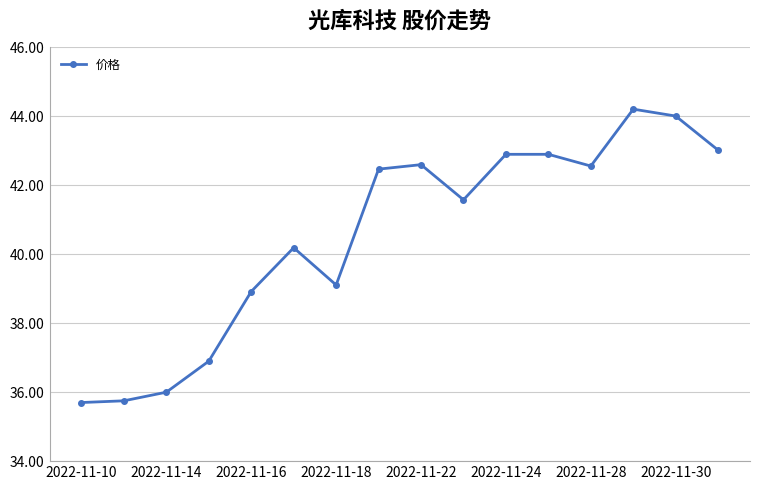

How many values are below 42?

8